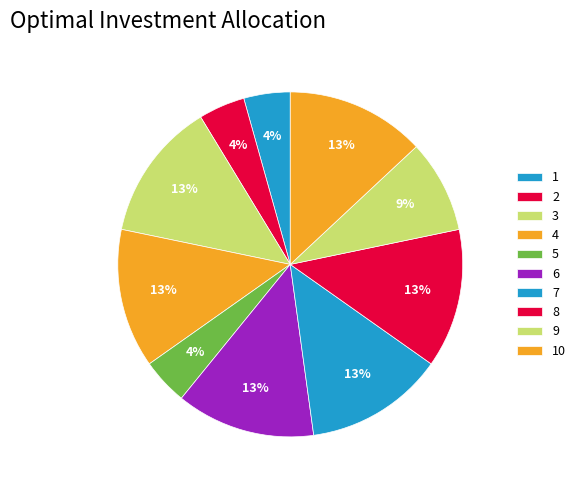

Rank the categories by value from lowest to highest.

1, 2, 5, 9, 3, 4, 6, 7, 8, 10